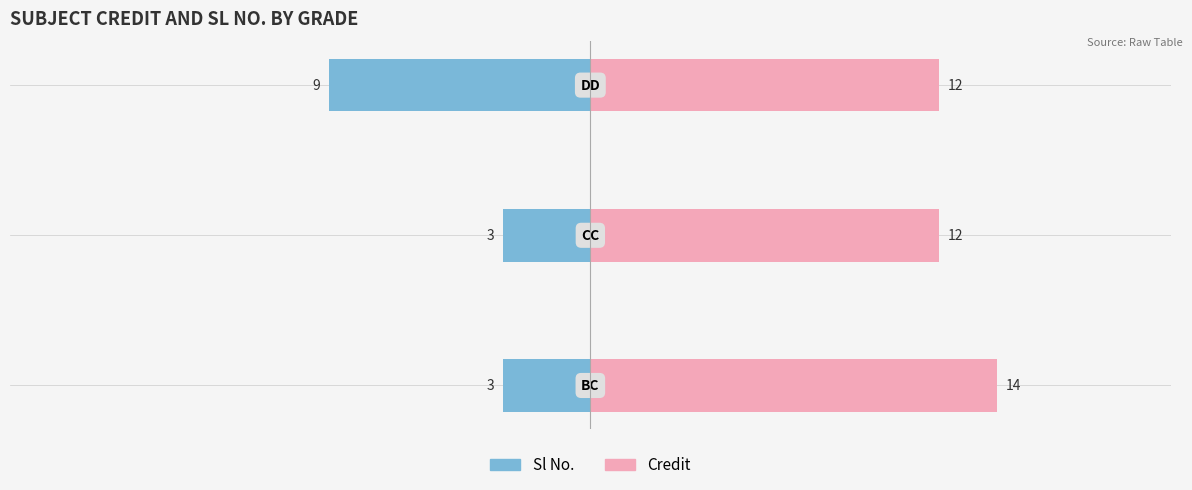

What is the difference between the maximum and minimum values in the Sl No. series?

6